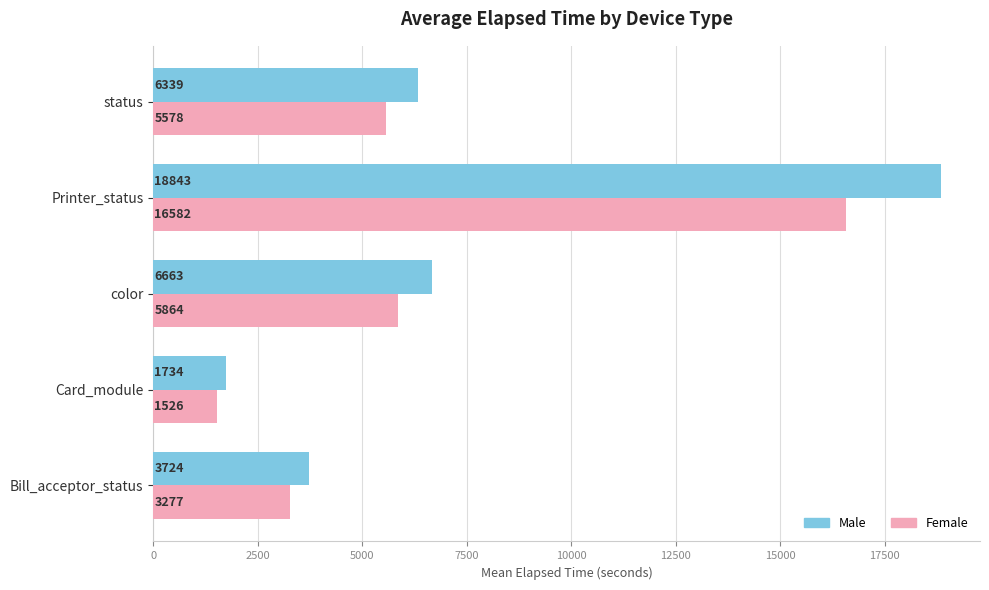

Which series has the largest total across all categories?

Male